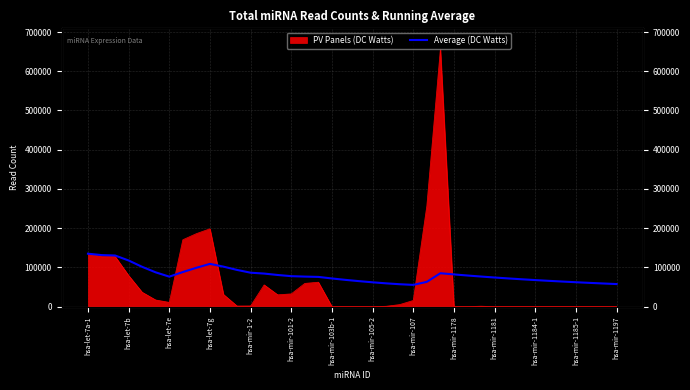

Rank the categories by value from lowest to highest.

24, 23, 39, 38, 22, 37, 21, 36, 25, 35, 20, 34, 33, 19, 32, 18, 31, 30, 17, hsa-mir-103b-1, 16, 29, 15, 28, 14, 27, hsa-mir-1197, 26, hsa-mir-1185-1, hsa-mir-101-2, hsa-mir-105-2, hsa-mir-1184-1, hsa-mir-107, hsa-mir-1-2, hsa-mir-1181, hsa-mir-1178, hsa-let-7g, hsa-let-7e, hsa-let-7b, hsa-let-7a-1